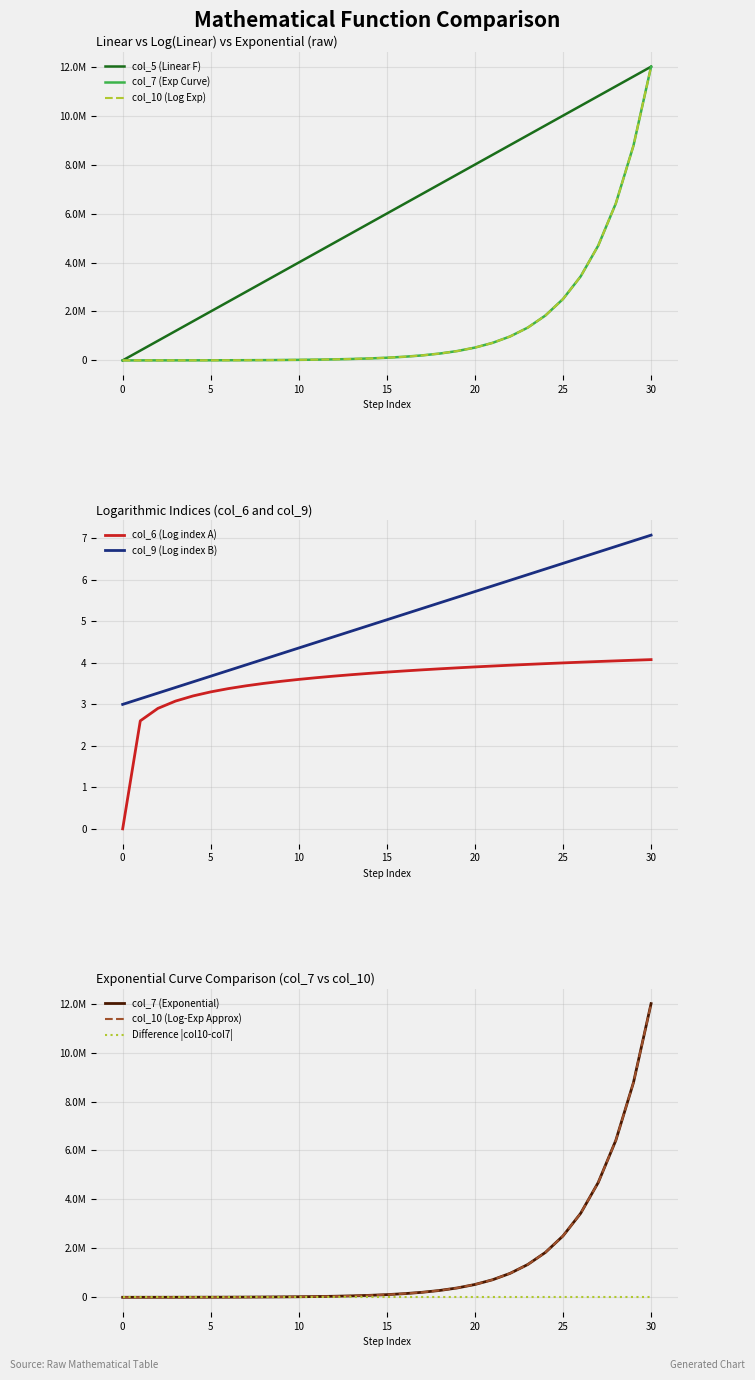

What is the sum of all col_6 values?

110.5